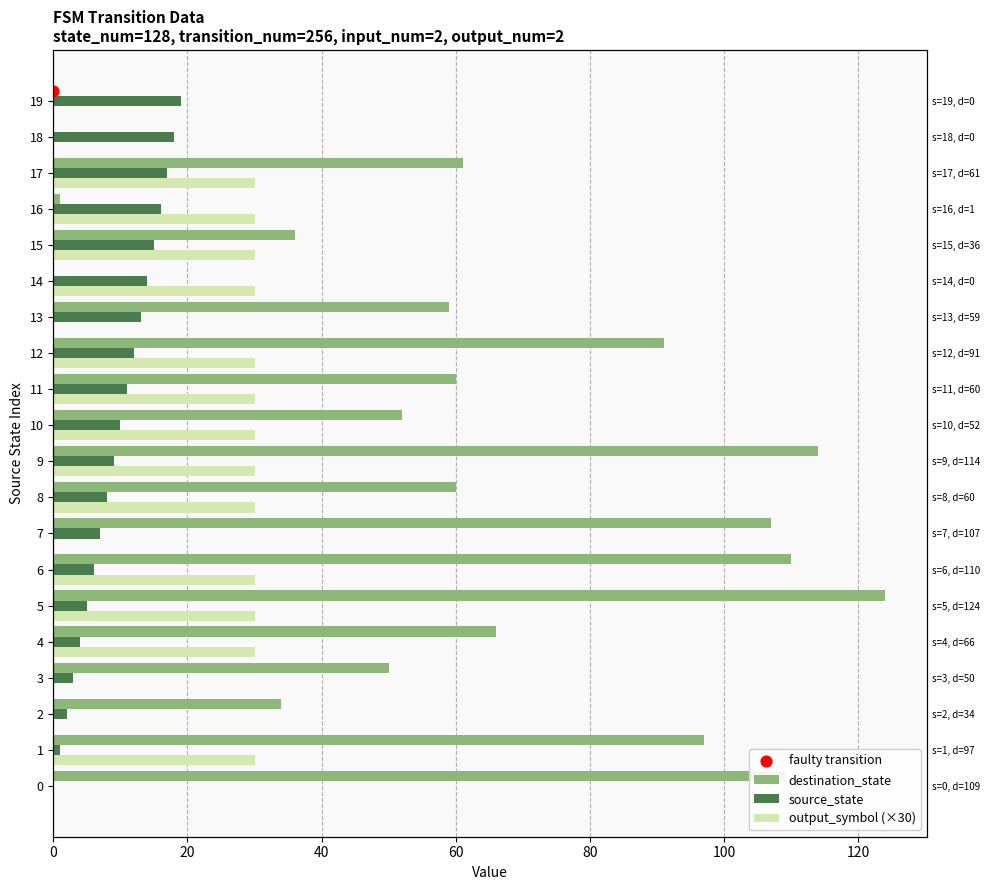

What is the total value across all series at 13?

72